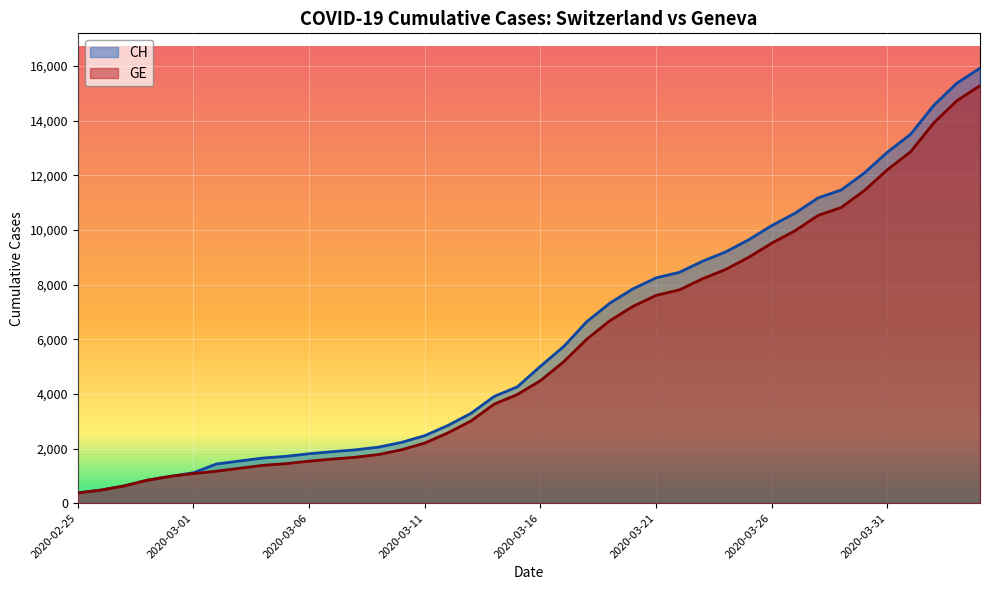

At which category is the sum across all series the highest?

2020-04-04